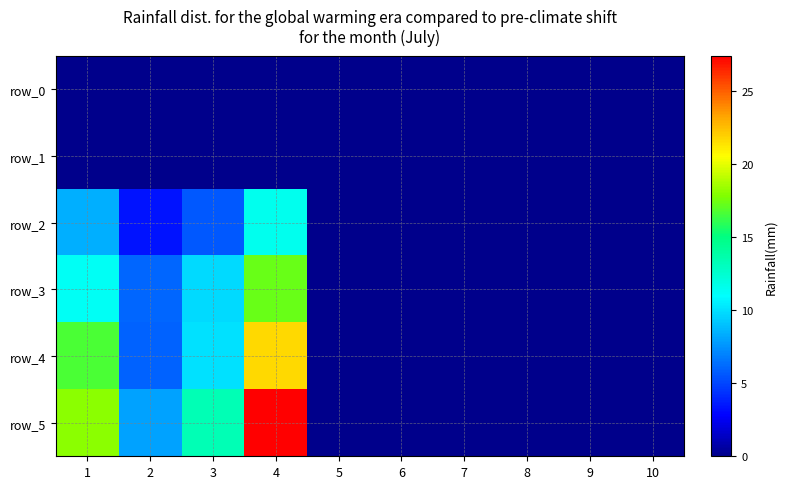

Which label corresponds to the largest value in the chart?

4